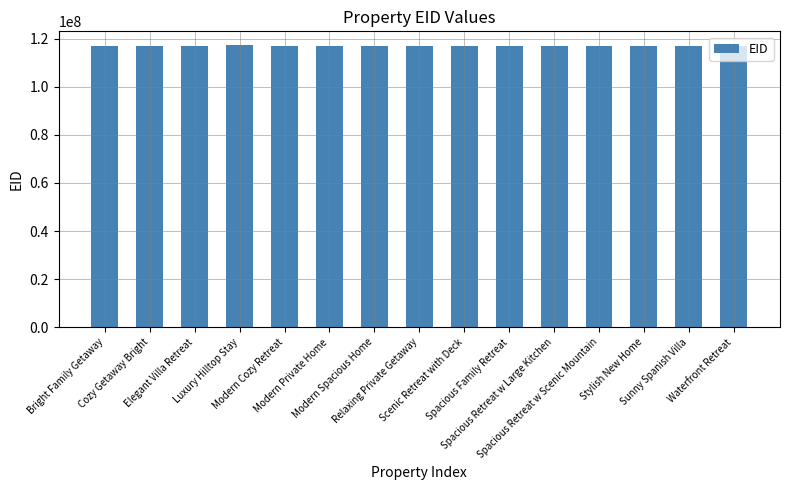

What is the value of the 9th bar from the left?

116973217